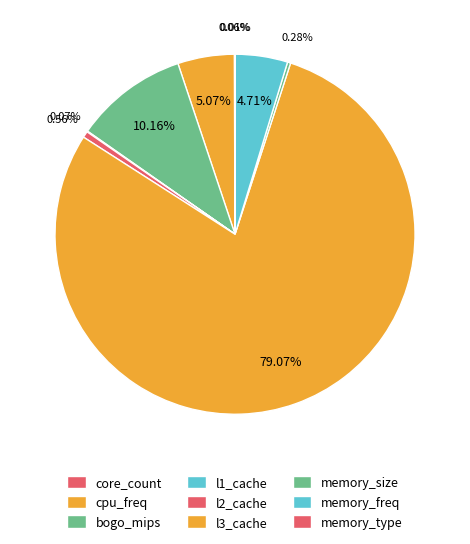

Which slice is the smallest?

memory_type